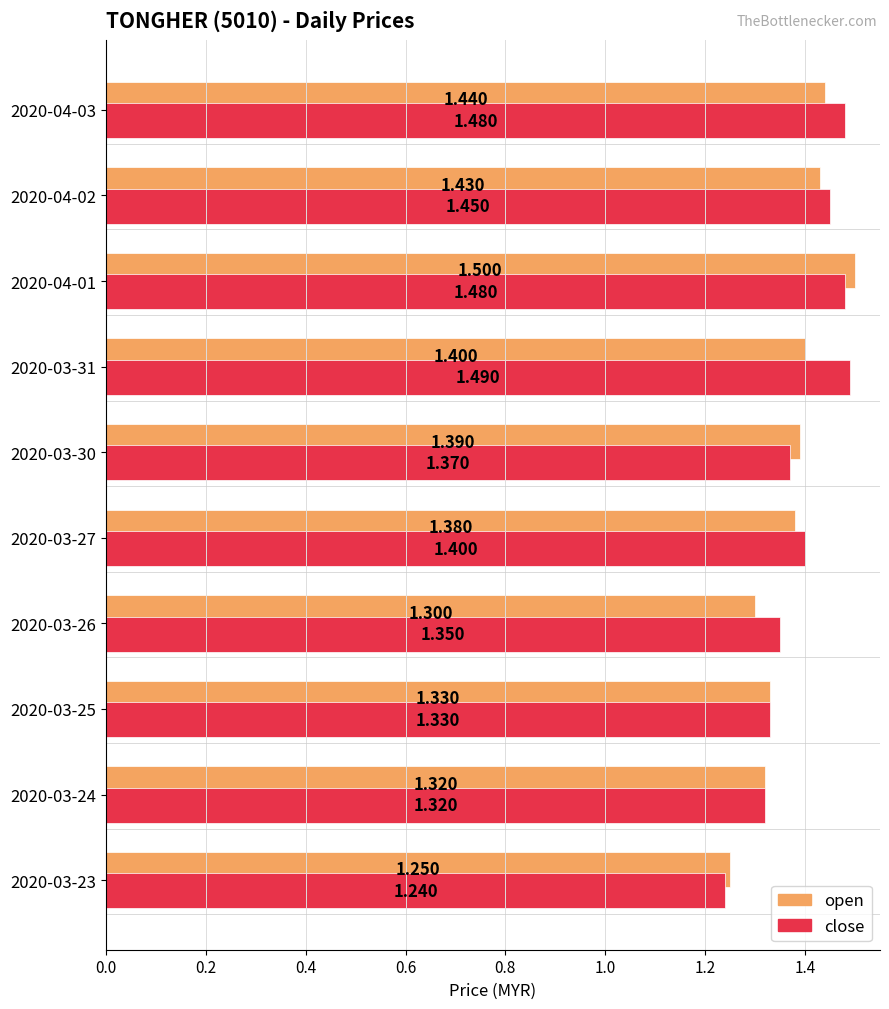

Rank the series by their average value, from highest to lowest.

close, open